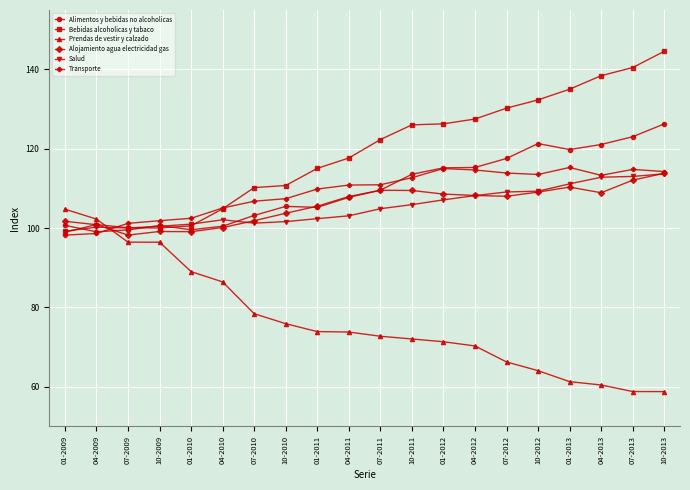

The Alimentos y bebidas no alcoholicas series shows 115.3 at 04-2012. True or false?

True